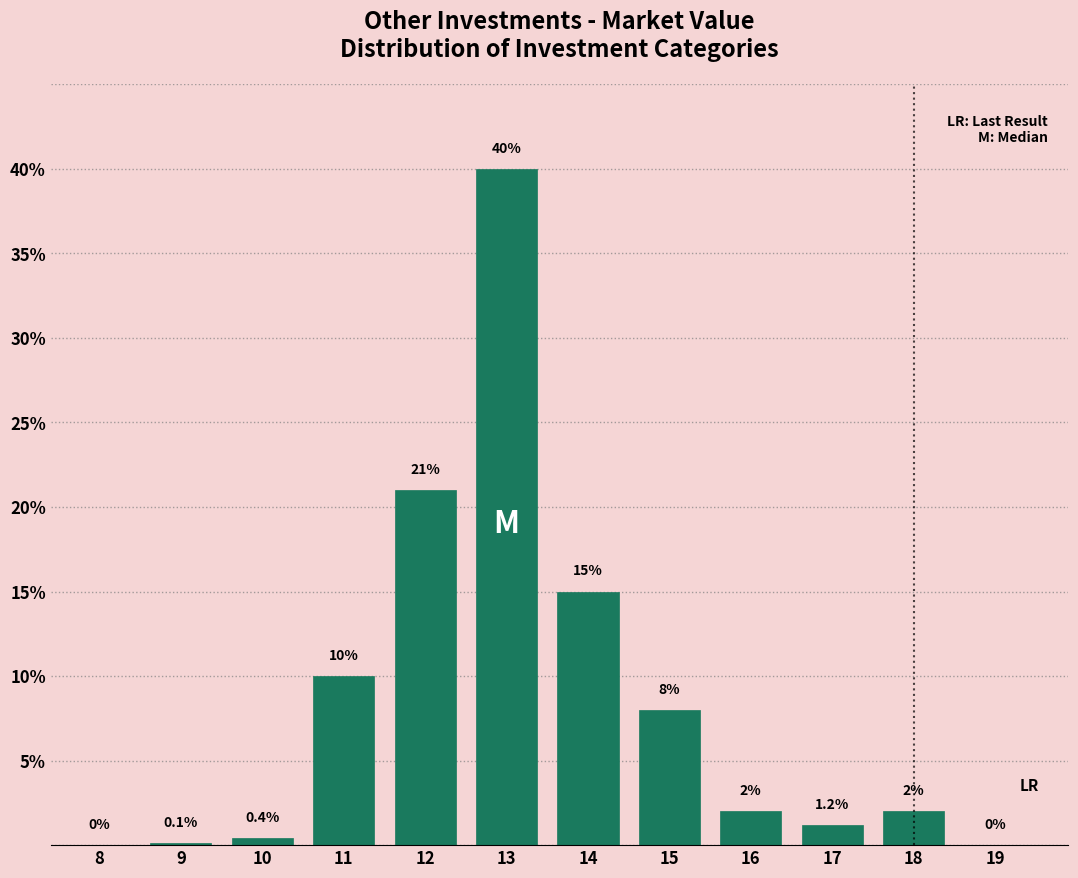

Reading left to right, extract all data points from this chart.

8=0.0	9=0.1	10=0.4	11=10.0	12=21.0	13=40.0	14=15.0	15=8.0	16=2.0	17=1.2	18=2.0	19=0.0